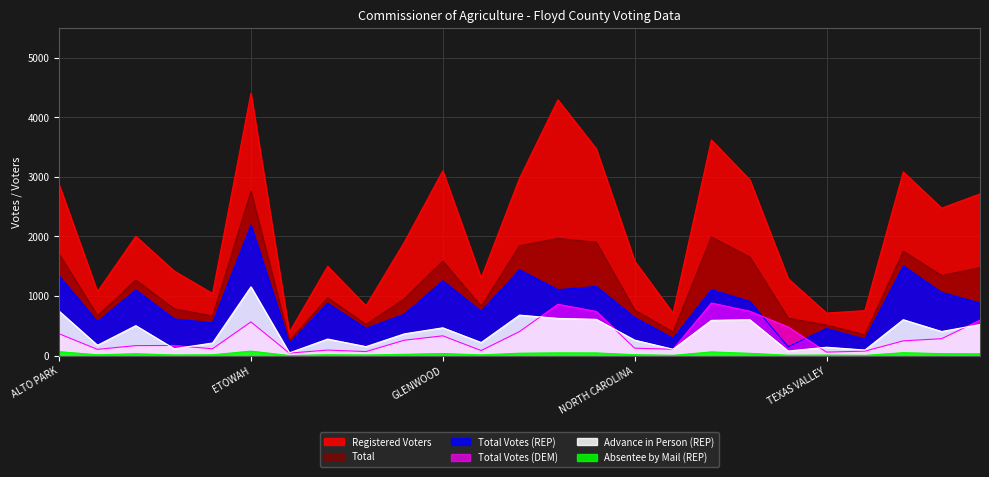

Which series has the largest total across all categories?

Registered Voters